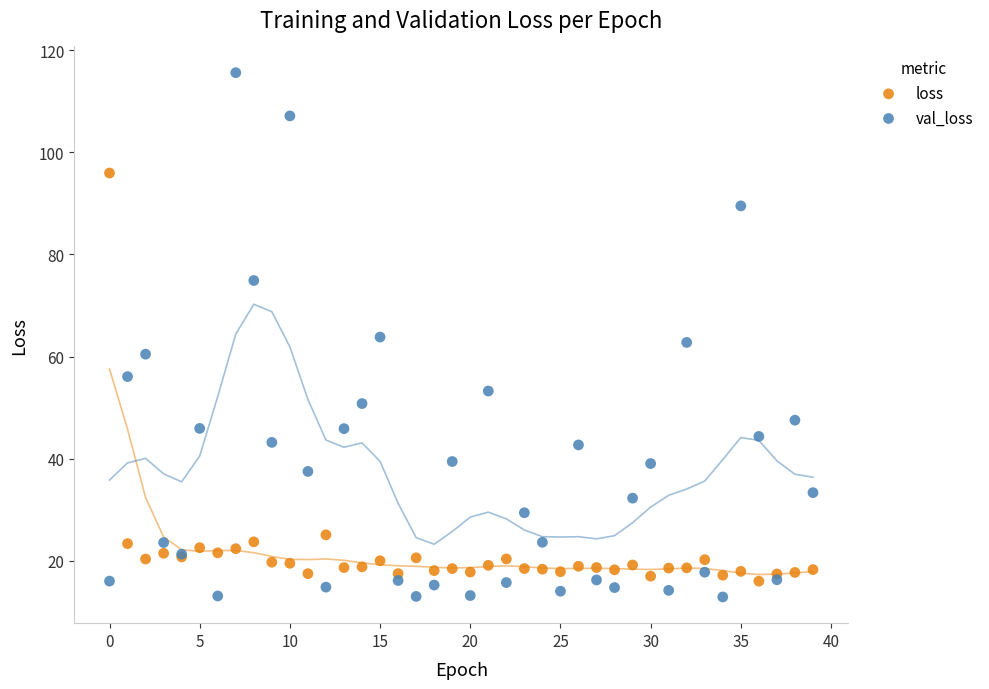

Which series contains the highest Y value?

val_loss